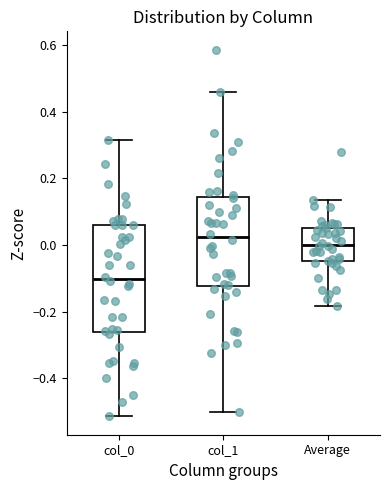

Which box is the tallest, from its lower edge to its upper edge?

col_0